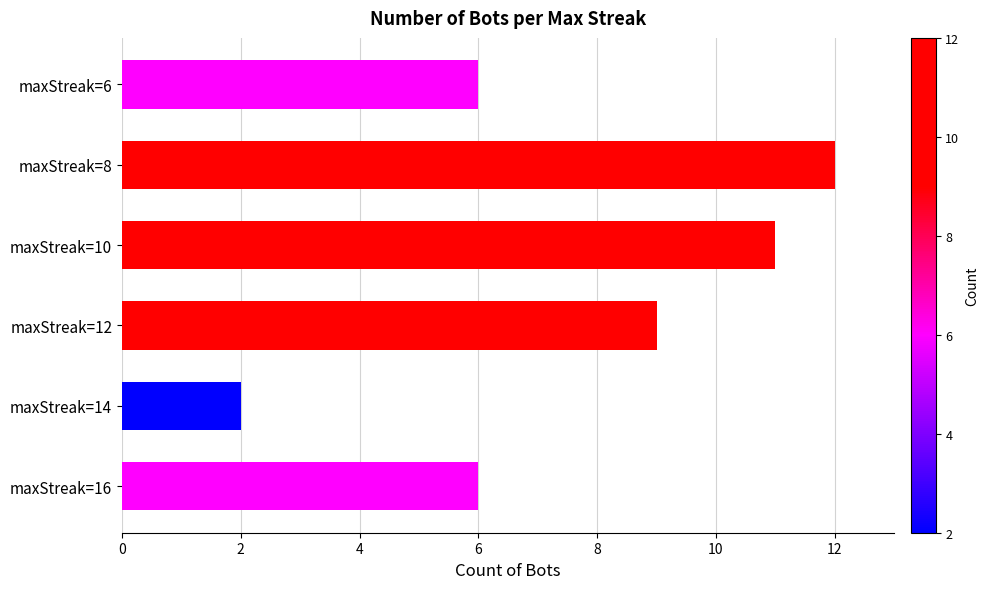

Reading top to bottom, transcribe all the data shown in this chart.

maxStreak=6=6	maxStreak=8=12	maxStreak=10=11	maxStreak=12=9	maxStreak=14=2	maxStreak=16=6